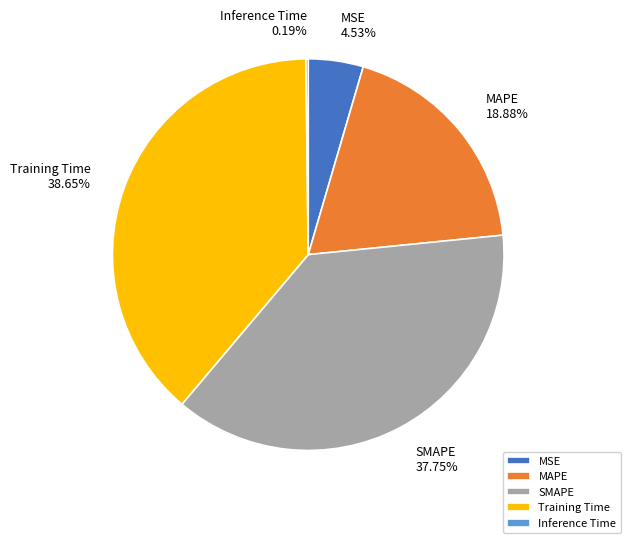

To the nearest percent, what percentage of the pie is MAPE?

19%